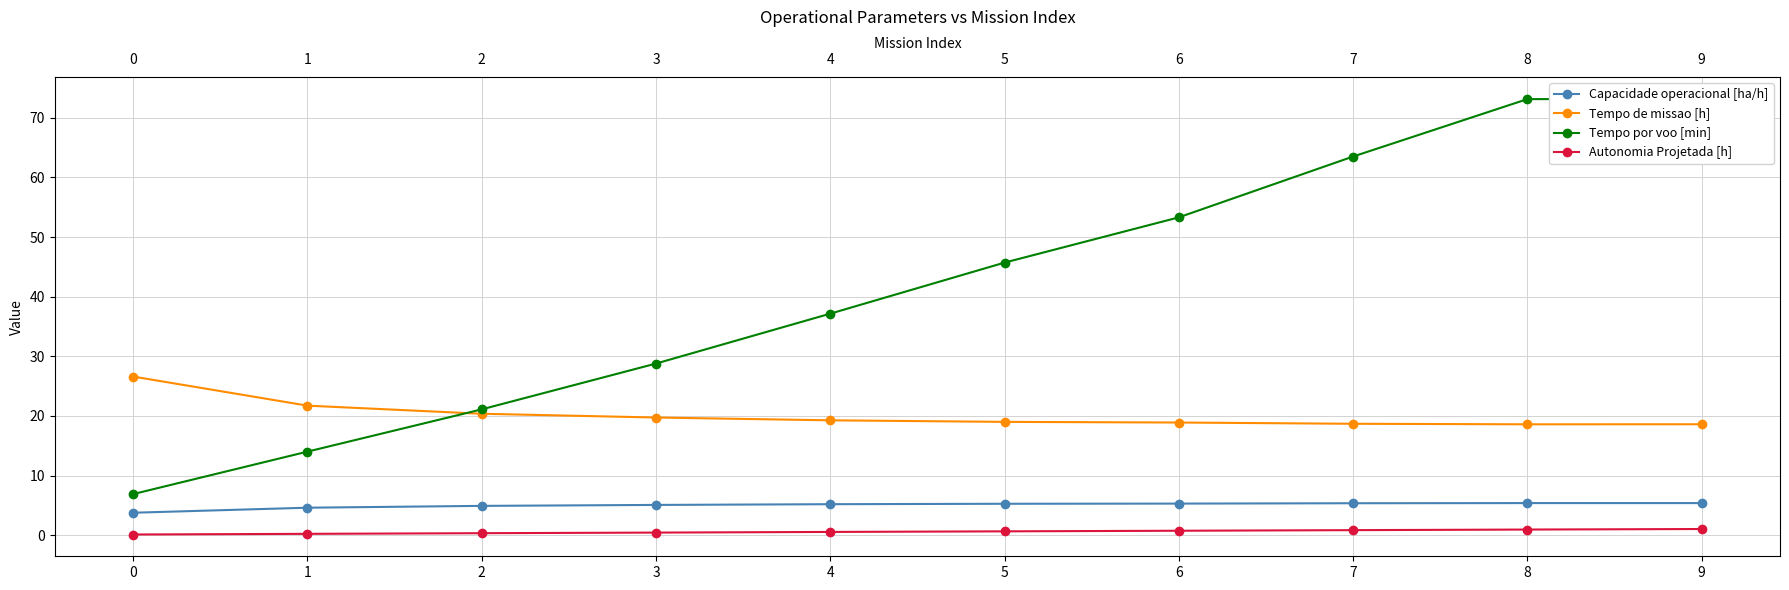

How many lines are shown in the chart?

4